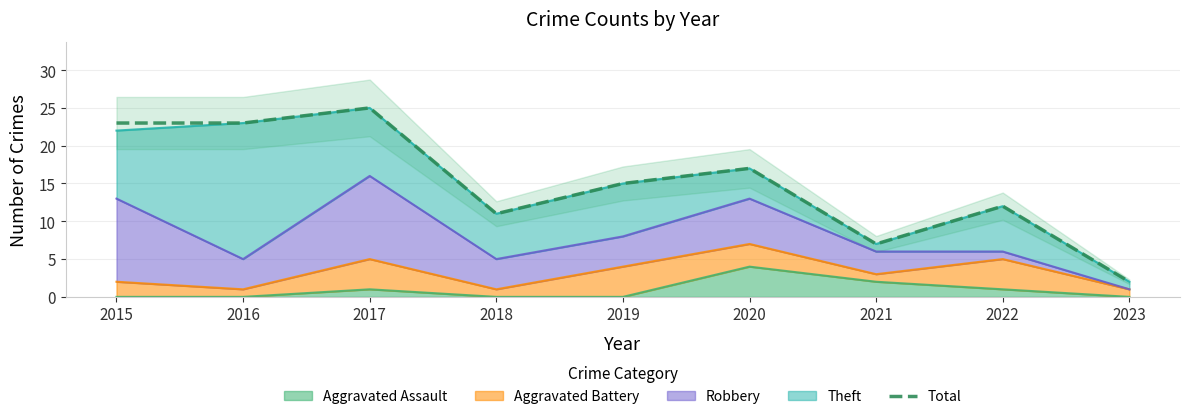

How many interior local valleys (lower than both neighbors) does the data have?

2